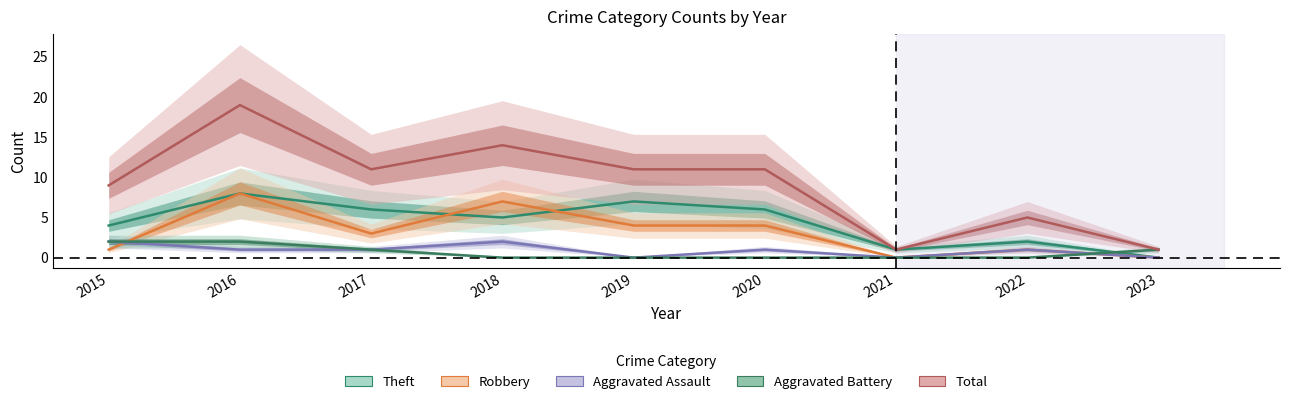

How many positive values does the Aggravated Assault series have?

6